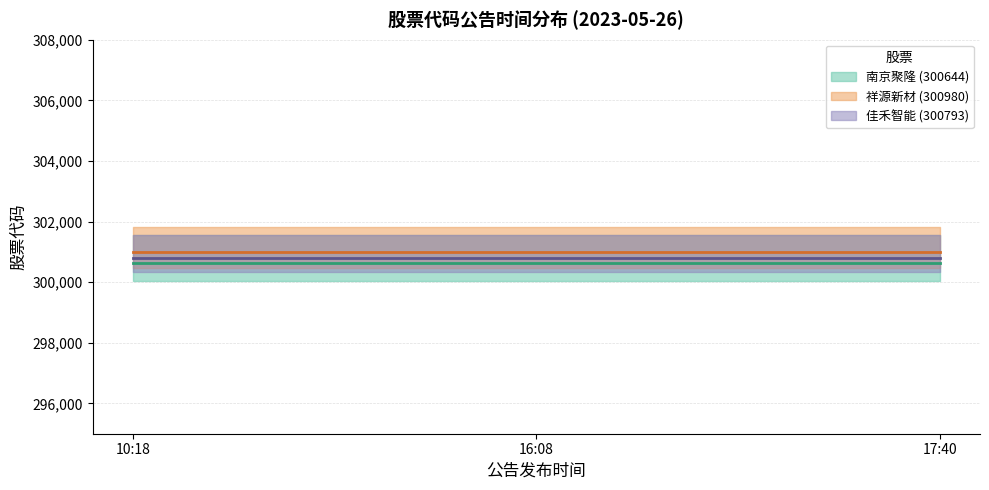

Reading left to right, transcribe all the data shown in this chart.

300644: 300644	300644	300644
300980: 300980	300980	300980
300793: 300793	300793	300793